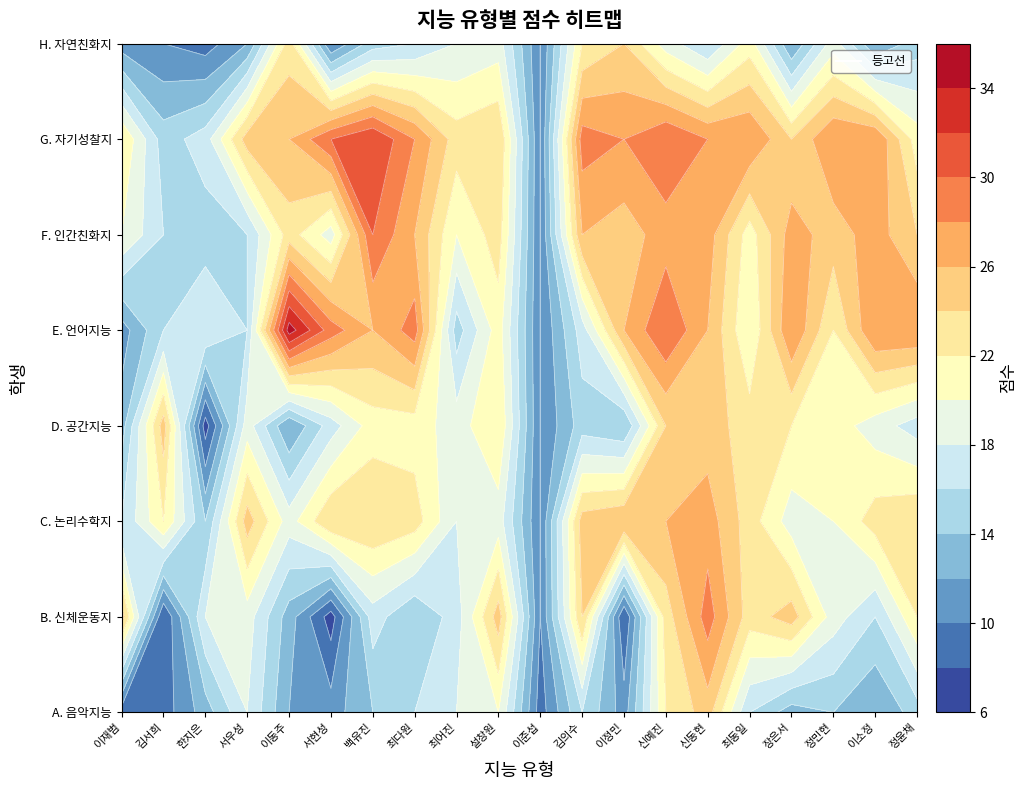

At how many categories does at least one series exceed 7?

20